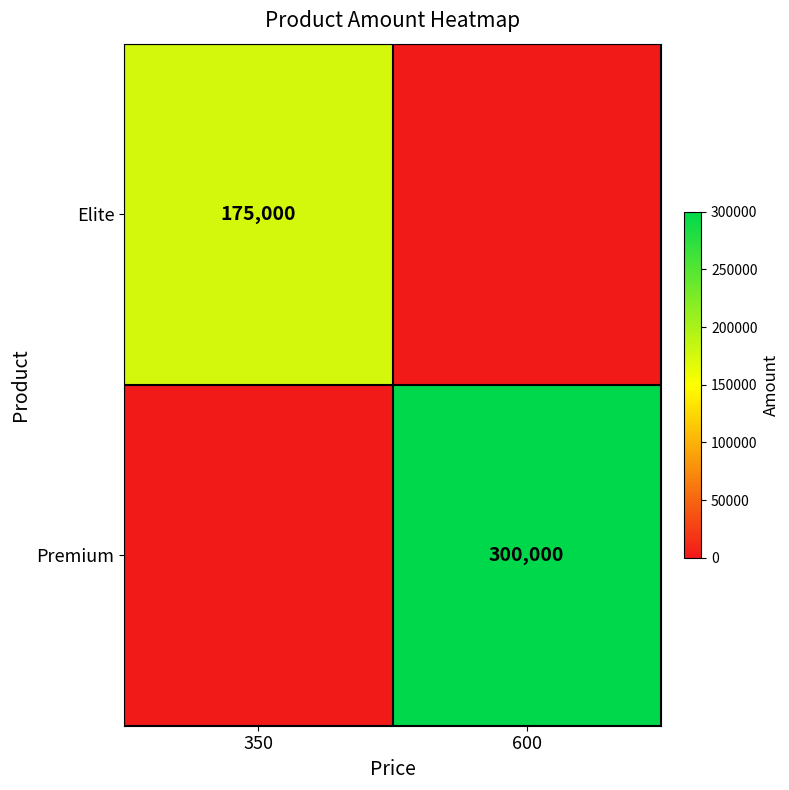

The value of Premium at 600 is 300000. True or false?

True